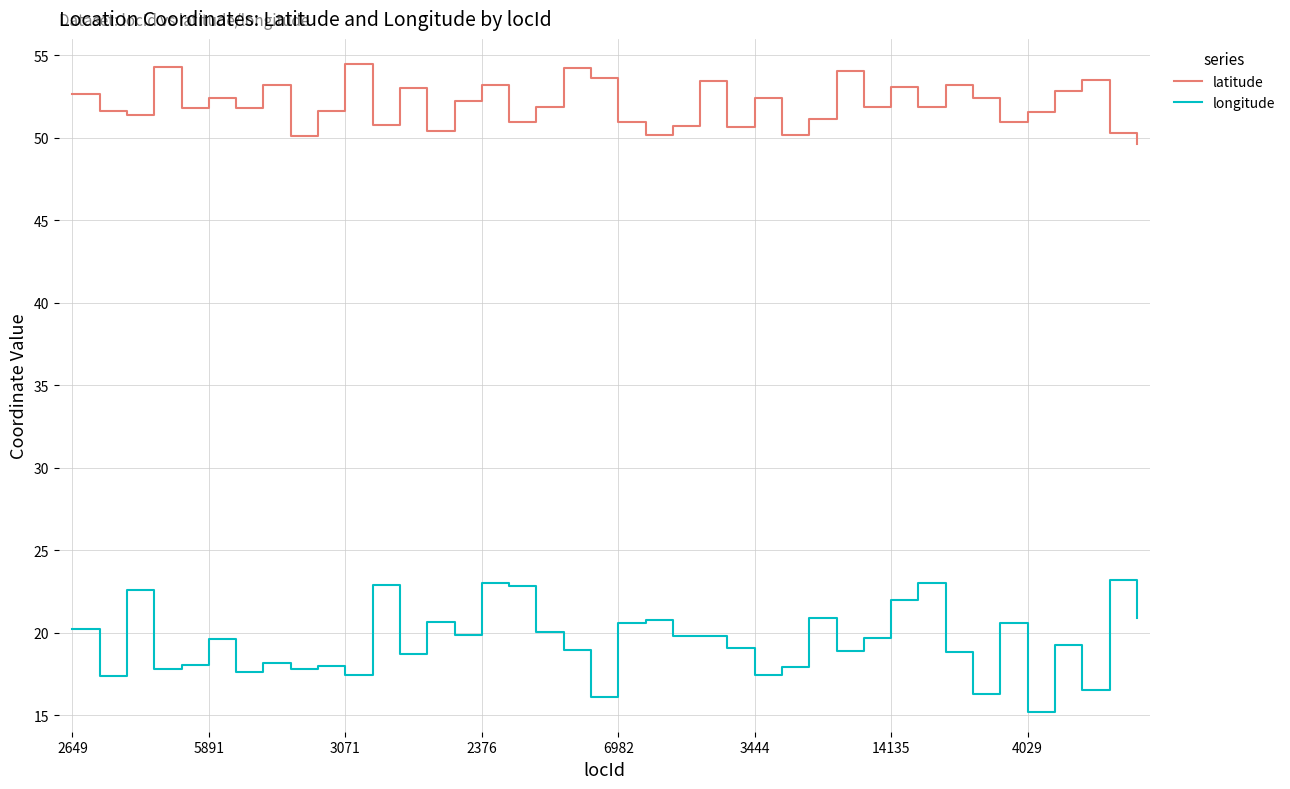

True or false: latitude and longitude cross at least once.

False